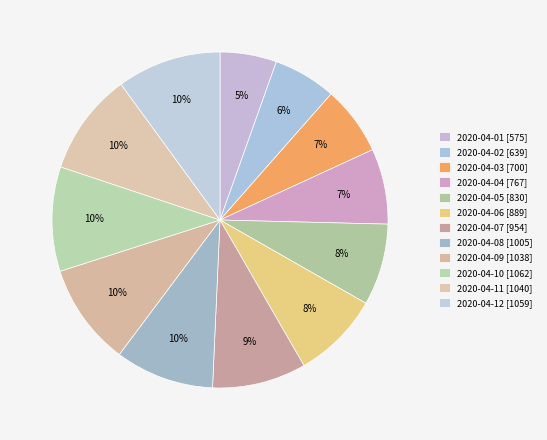

Count the number of slices in the pie.

12